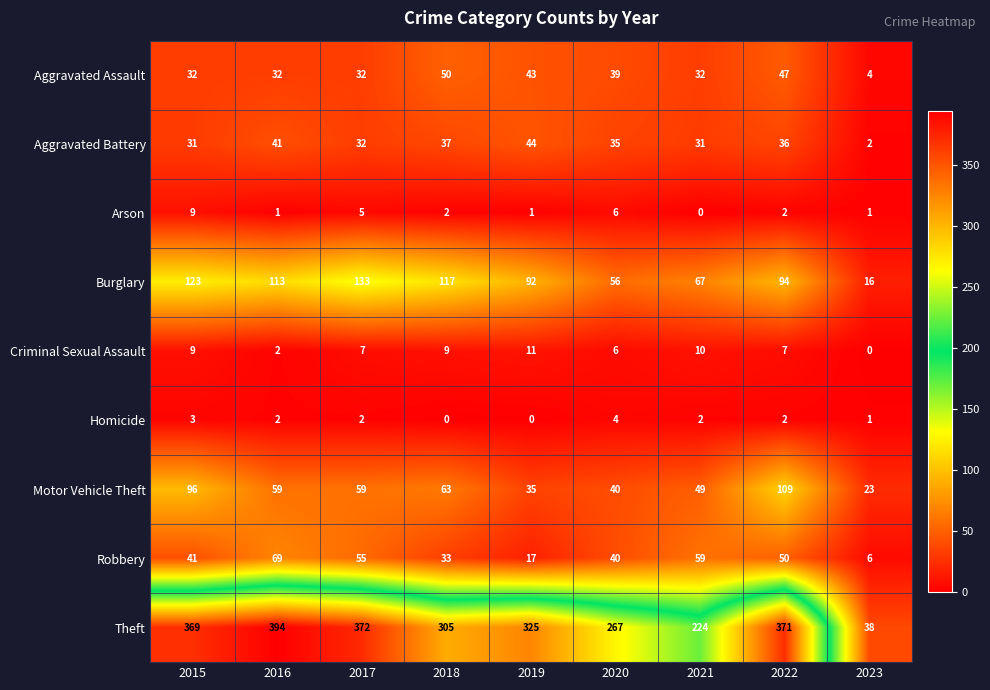

Which series has the largest range (max minus min)?

Theft